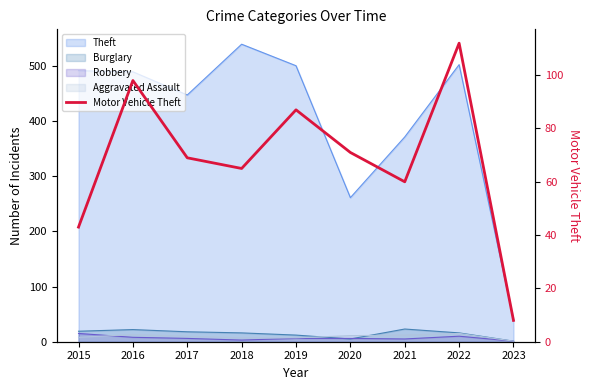

What is the minimum value shown in the chart?

8